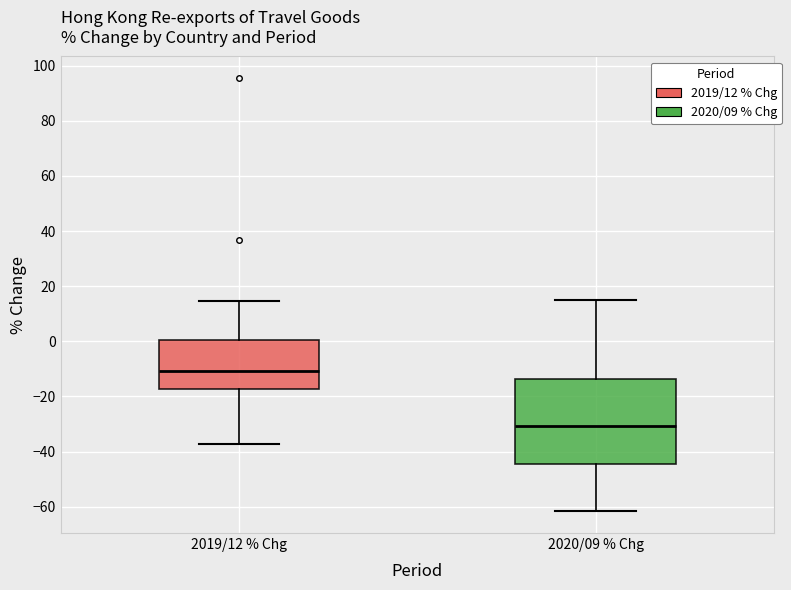

Which box has the highest median line?

2019/12 % Chg